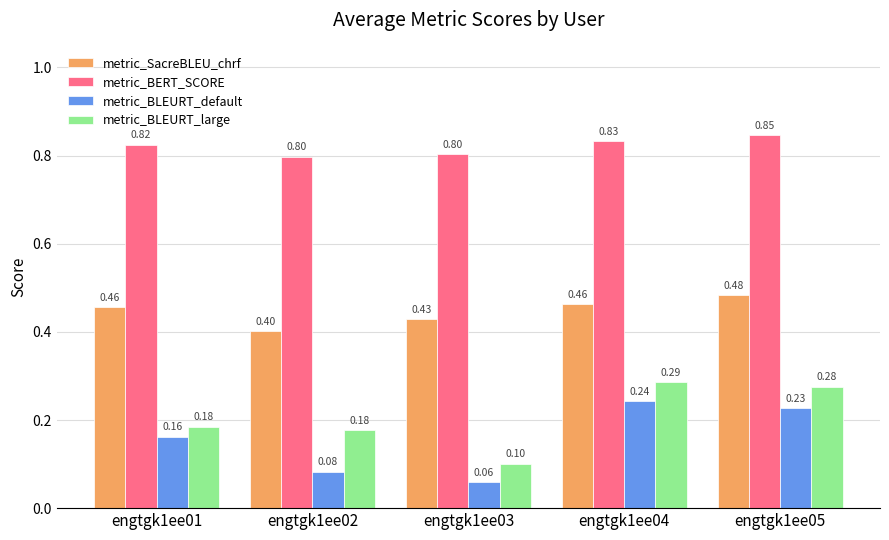

How many groups of bars are there?

5